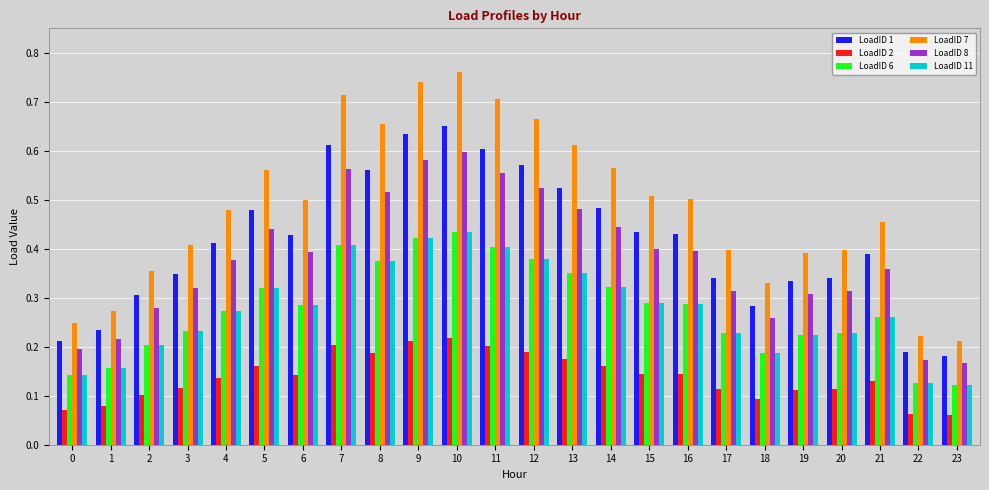

What is the sum of all LoadID 11 values?

6.7